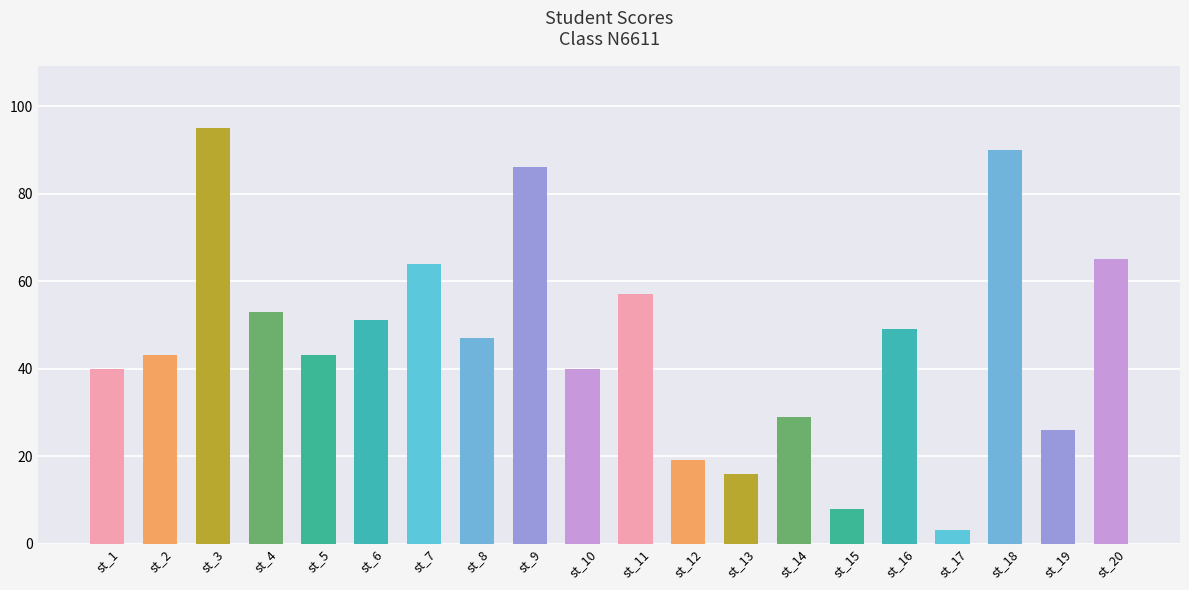

What is the difference between the values at st_7 and st_10?

24